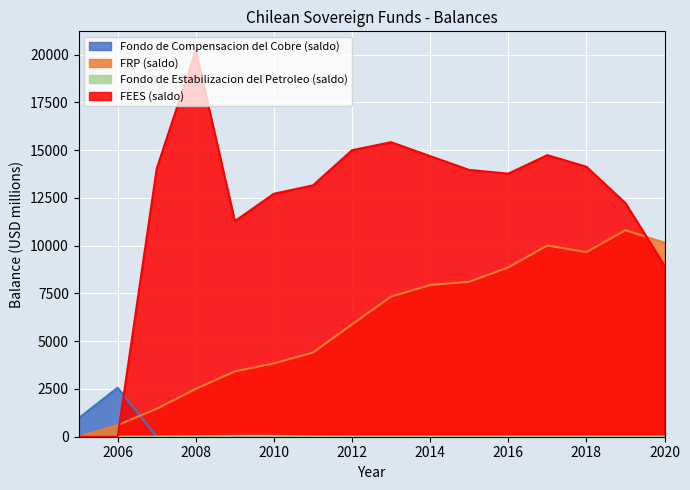

Where is the first local maximum for Fondo de Compensacion del Cobre (saldo)?

2006